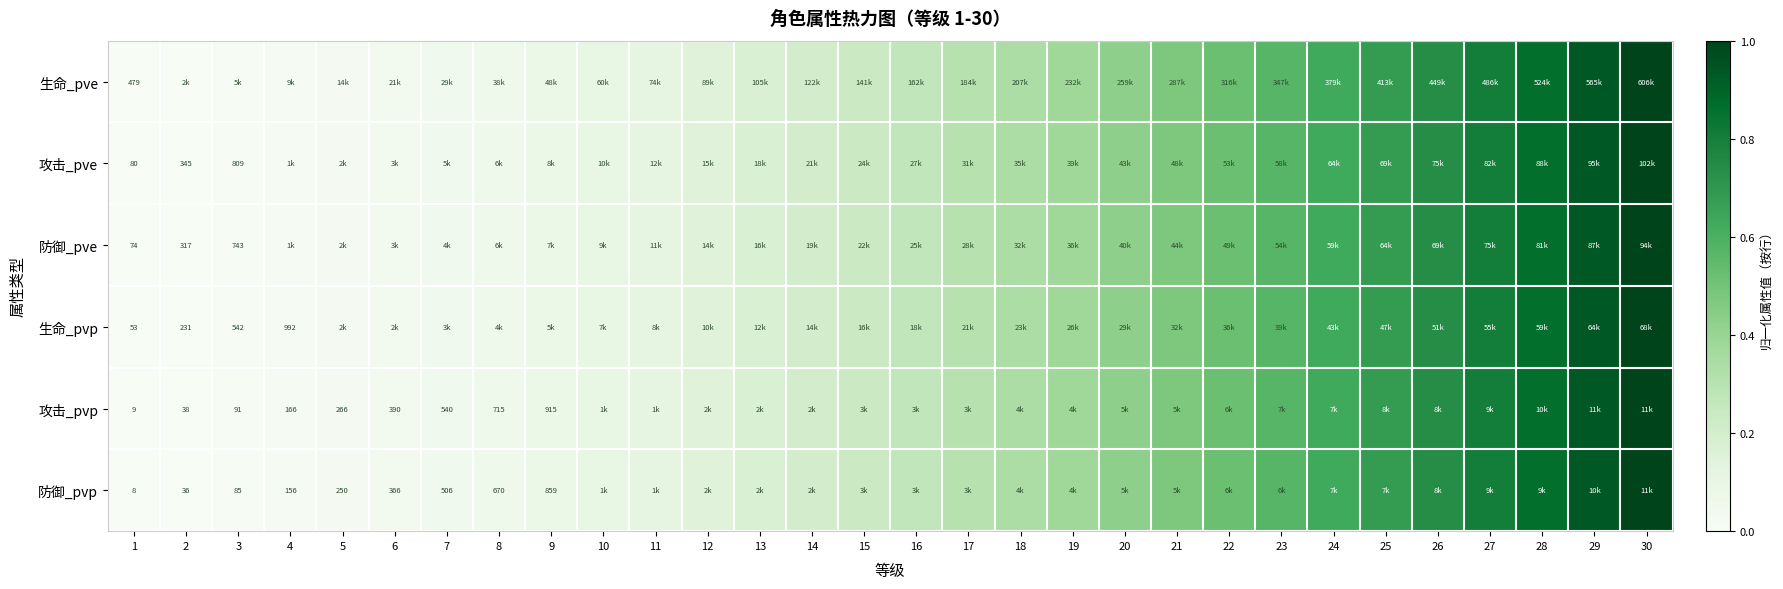

What is the difference between the 生命_pve values at 21 and 23?

0.1